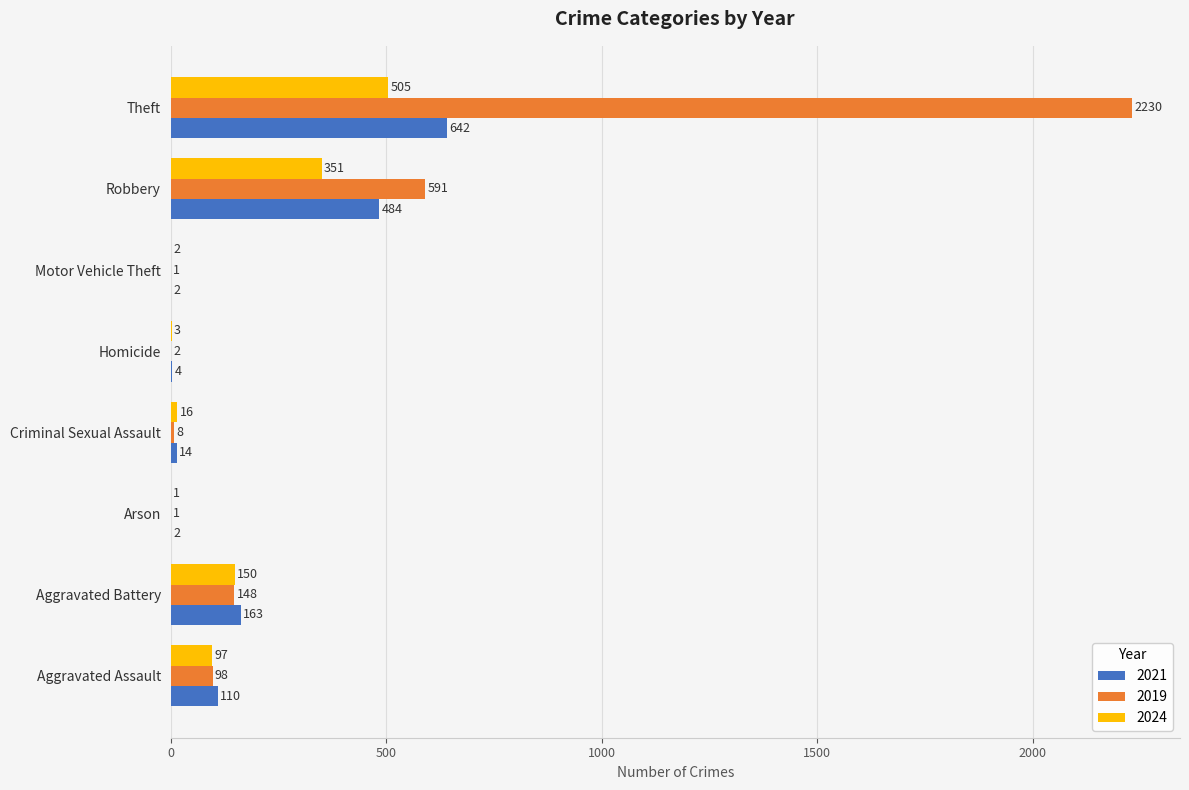

The value of 2024 at Aggravated Assault is 97. True or false?

True